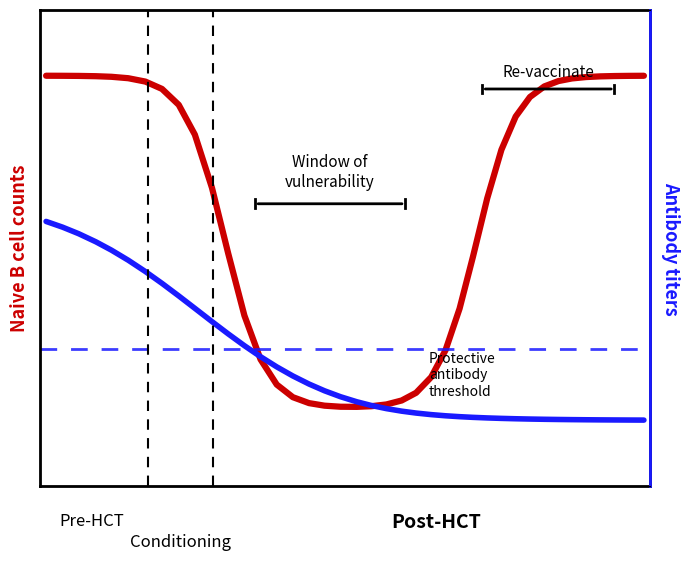

The value of Antibody titers at 1 is 0.2. True or false?

True